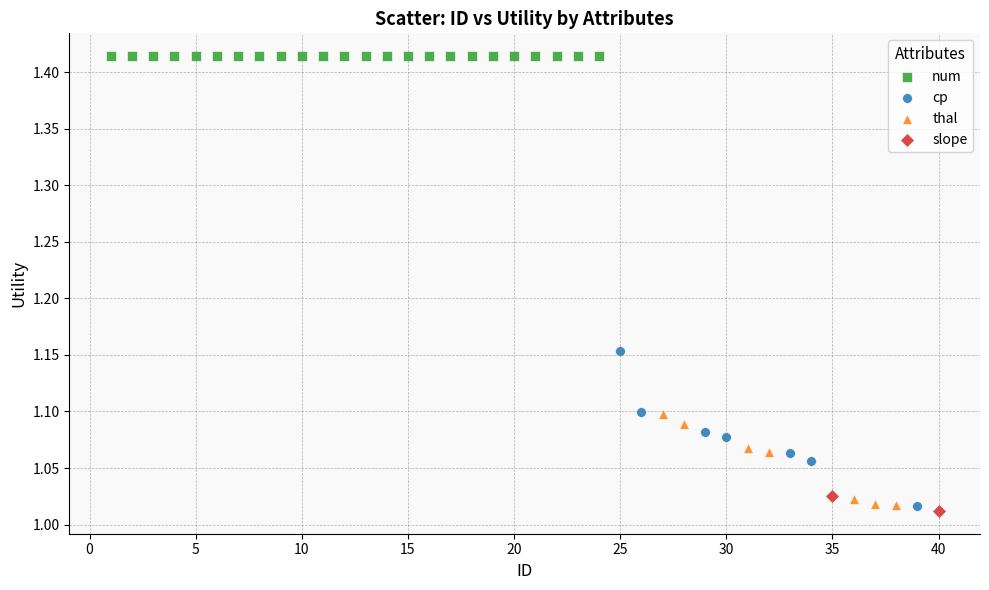

What are all the series names shown in the legend?

num, cp, thal, slope